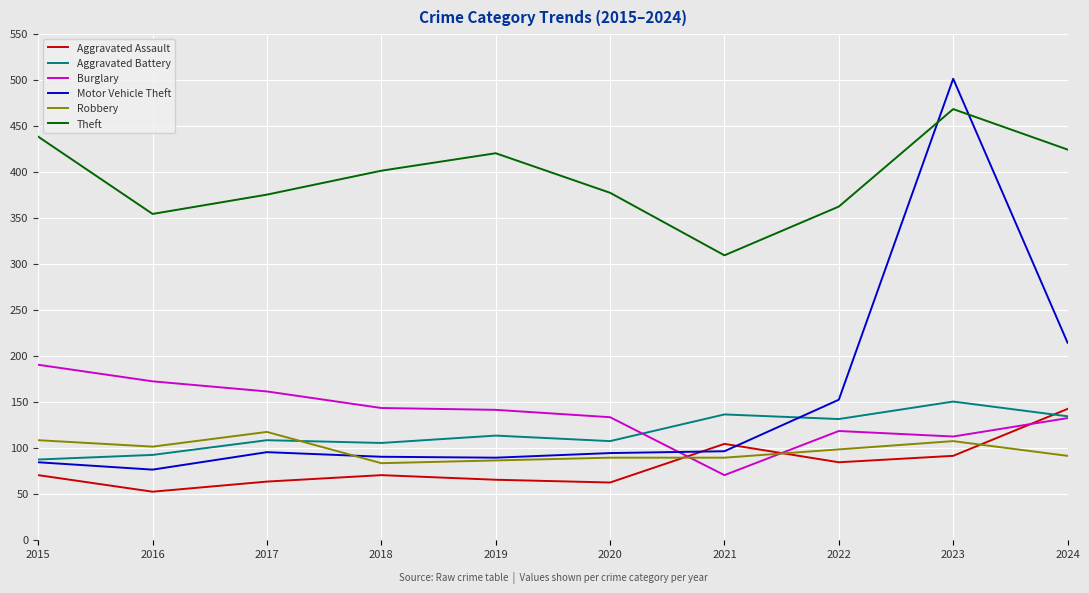

At which category is the sum across all series the highest?

2023